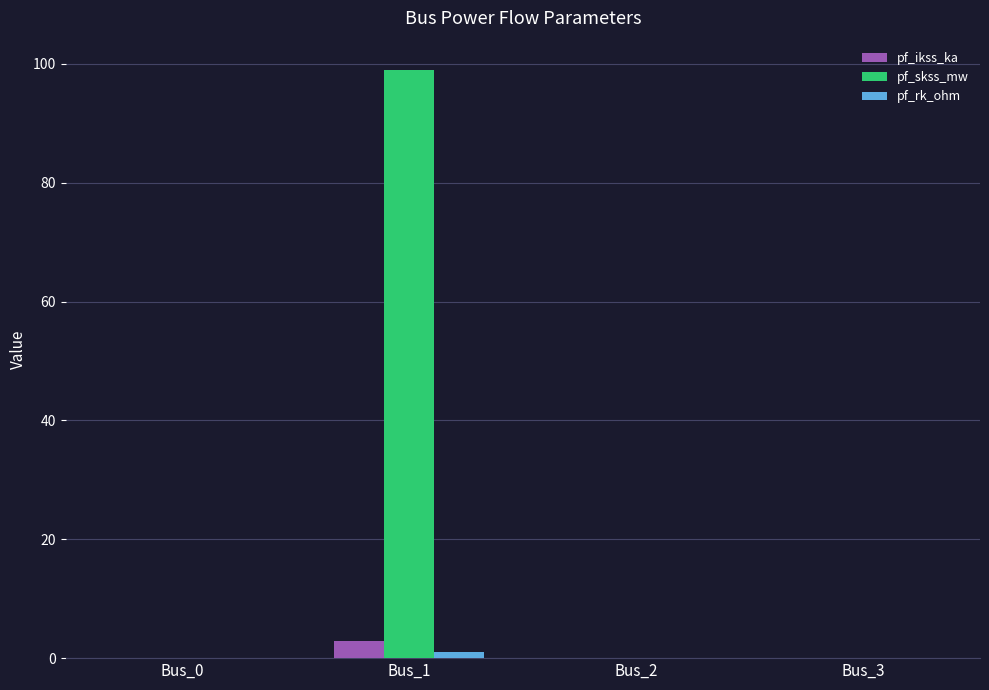

What is the maximum value shown in the chart?

99.0